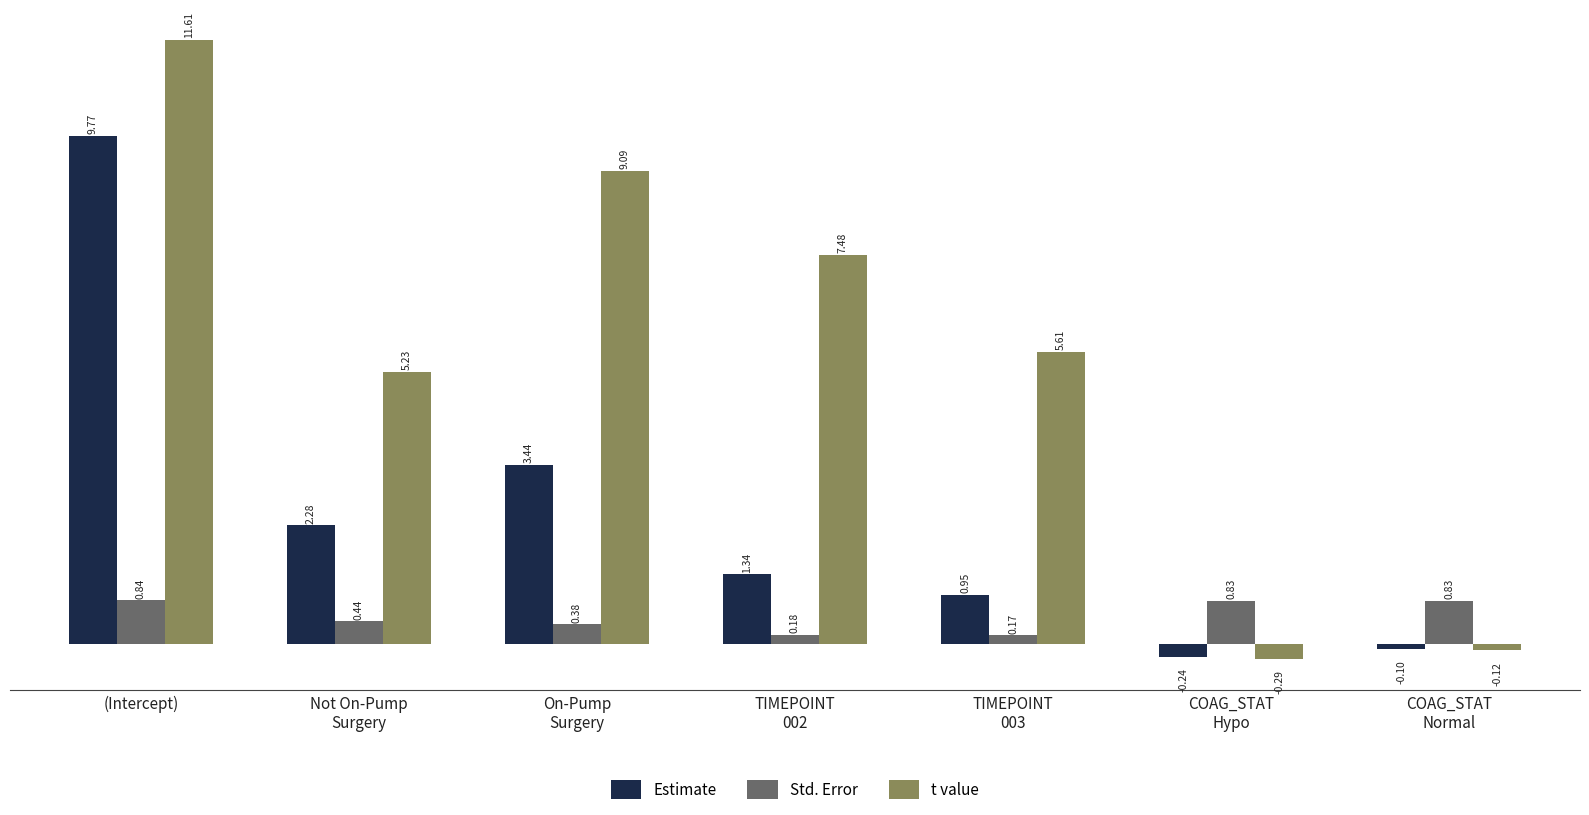

At which category is the sum across all series the highest?

(Intercept)